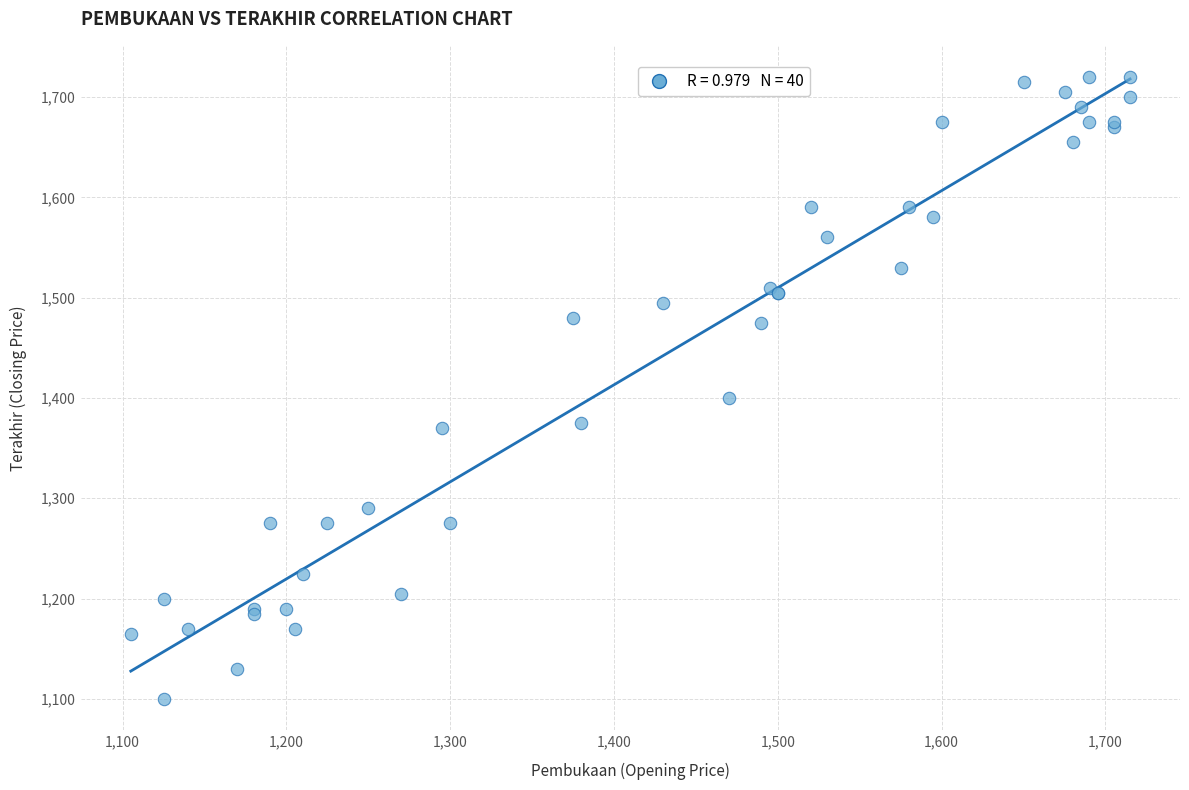

What Y value in the scatter plot is closest to 1410?

1400